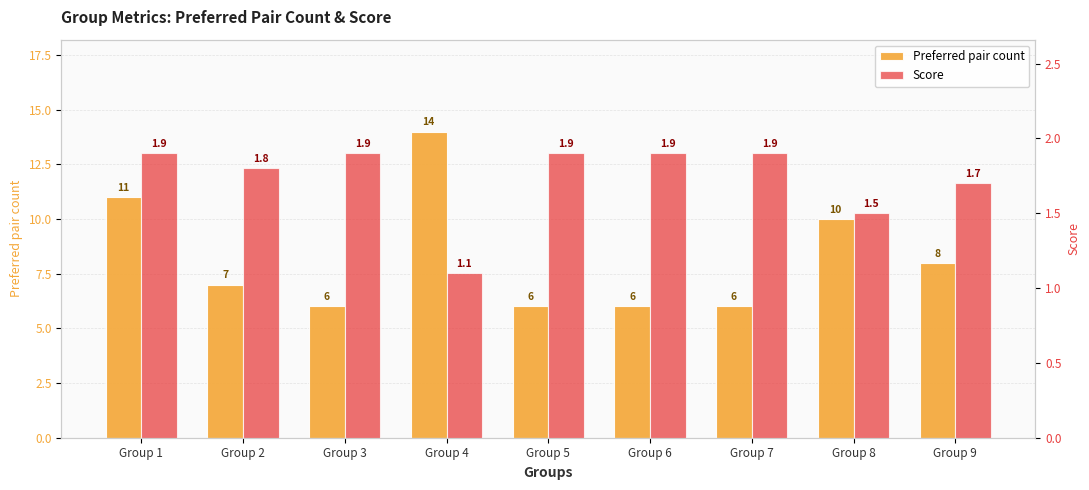

Reading left to right, list all the values displayed in this chart.

Preferred pair count: Group 1=11.0	Group 2=7.0	Group 3=6.0	Group 4=14.0	Group 5=6.0	Group 6=6.0	Group 7=6.0	Group 8=10.0	Group 9=8.0
Score: Group 1=1.9	Group 2=1.8	Group 3=1.9	Group 4=1.1	Group 5=1.9	Group 6=1.9	Group 7=1.9	Group 8=1.5	Group 9=1.7